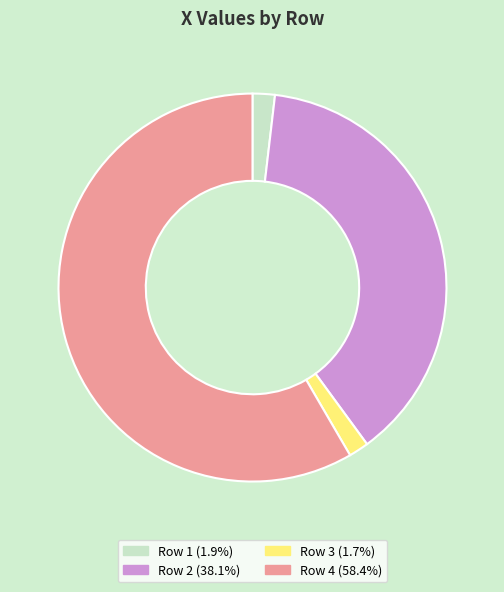

Is there any slice that represents more than half of the pie?

Yes